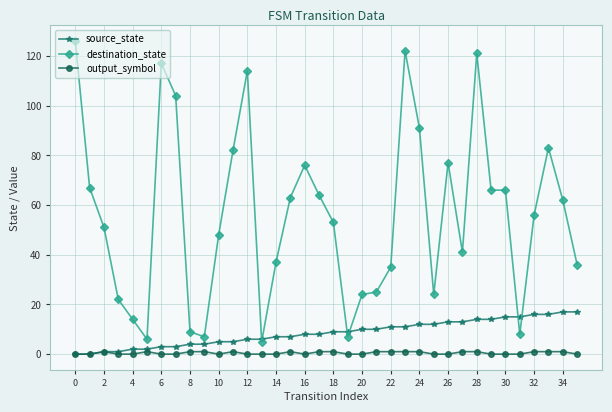

Which series has the largest total across all categories?

destination_state